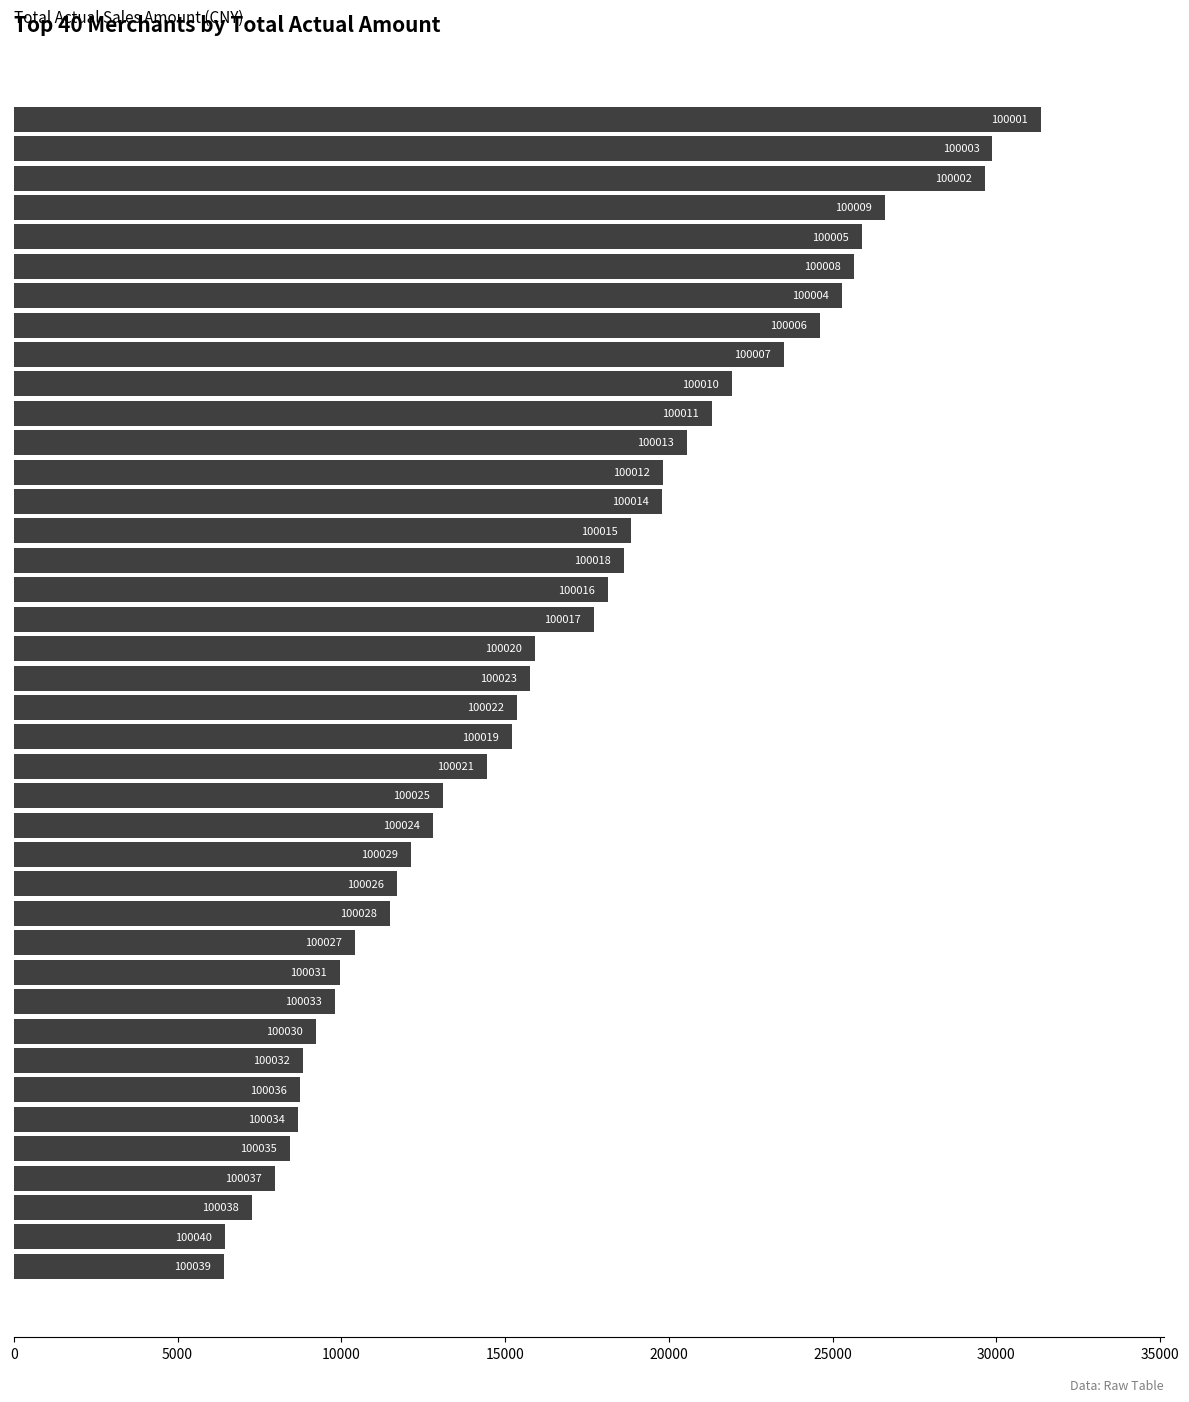

Are the bars horizontal?

Yes